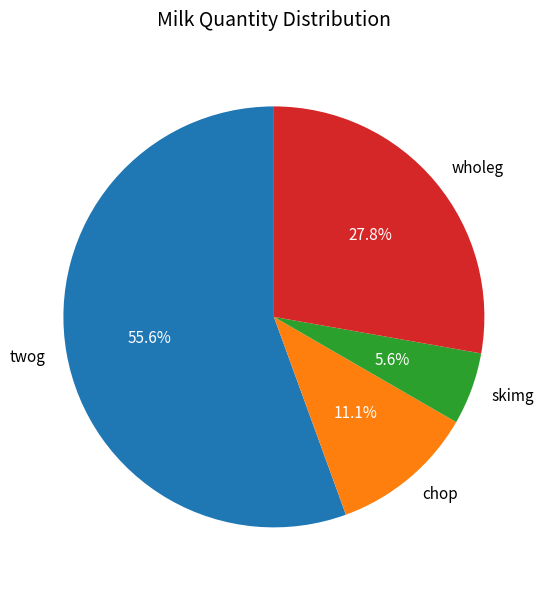

The skimg slice represents 1% of the pie. True or false?

False